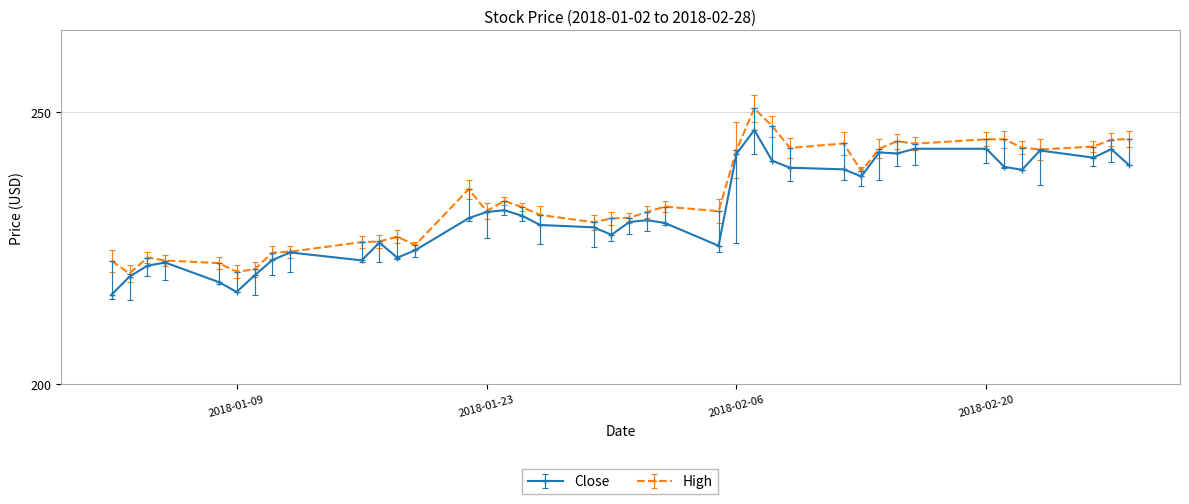

What is the value of the High point at the 24th from the left?

231.8